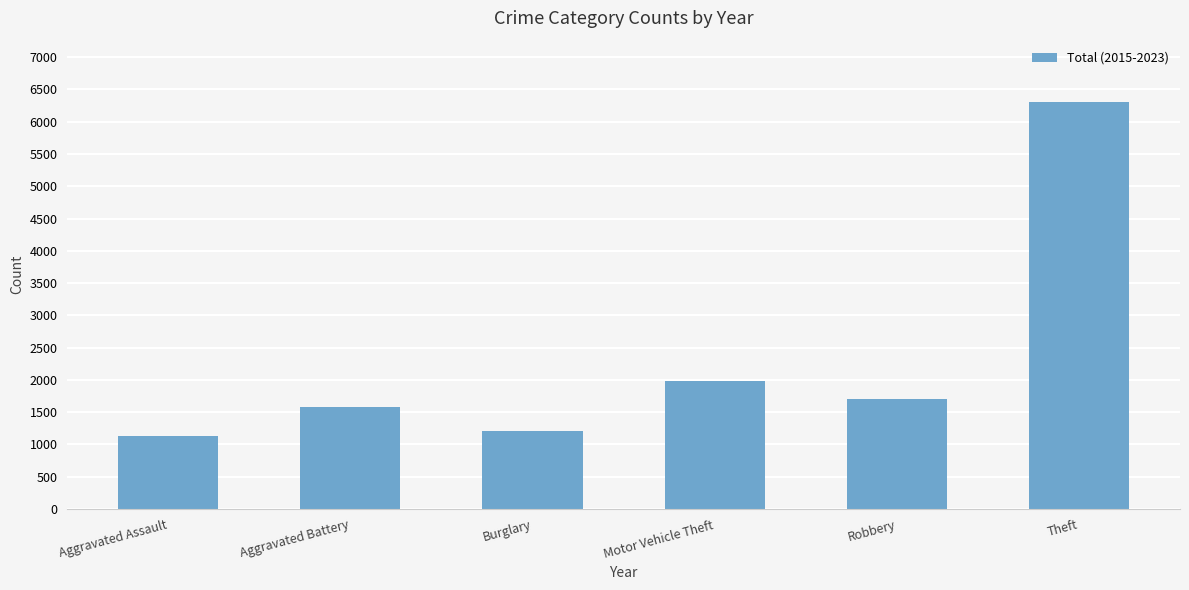

What is the smallest value displayed?

1129